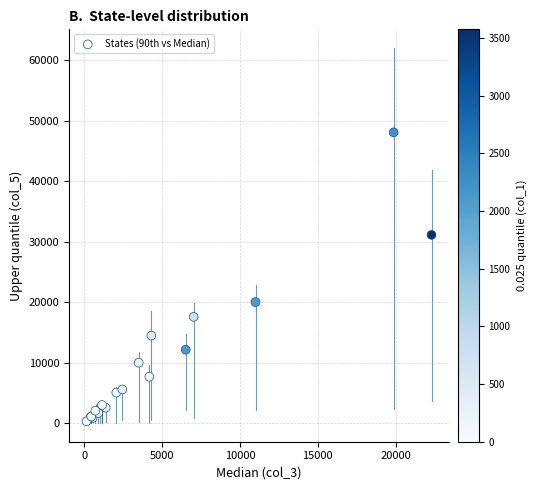

What Y value in the scatter plot is closest to 24182?

19997